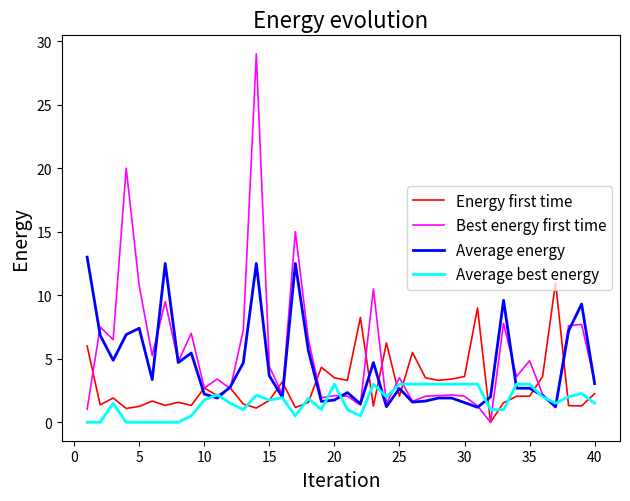

Which series has the widest spread of values?

Best energy first time